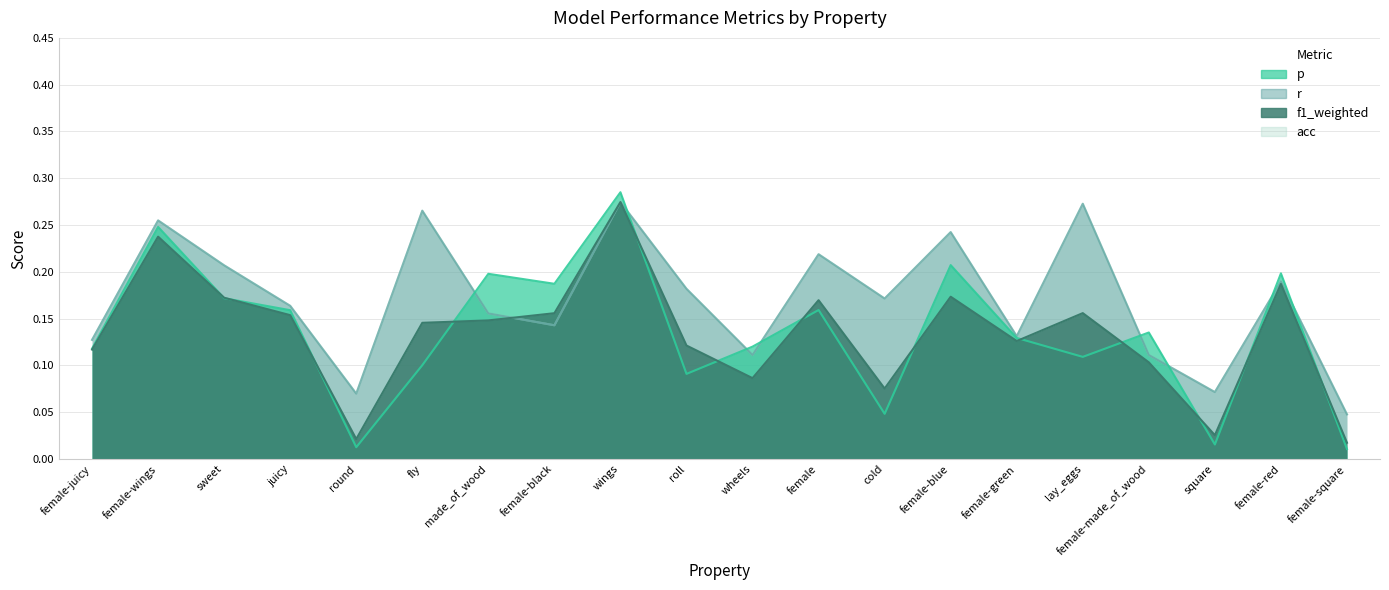

What is the label of the 8th point from the right?

cold